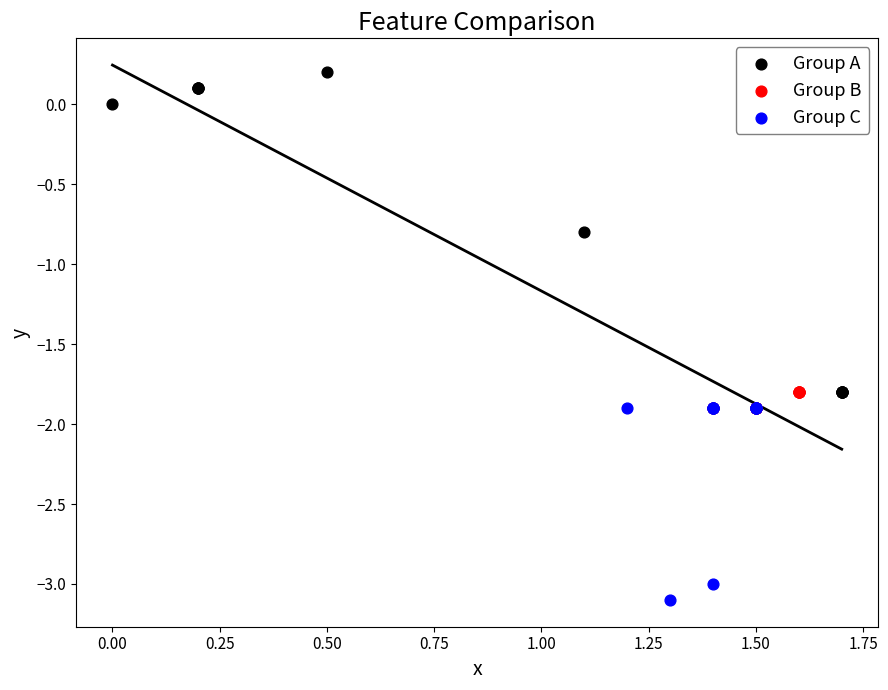

Which series contains the highest Y value?

Group A